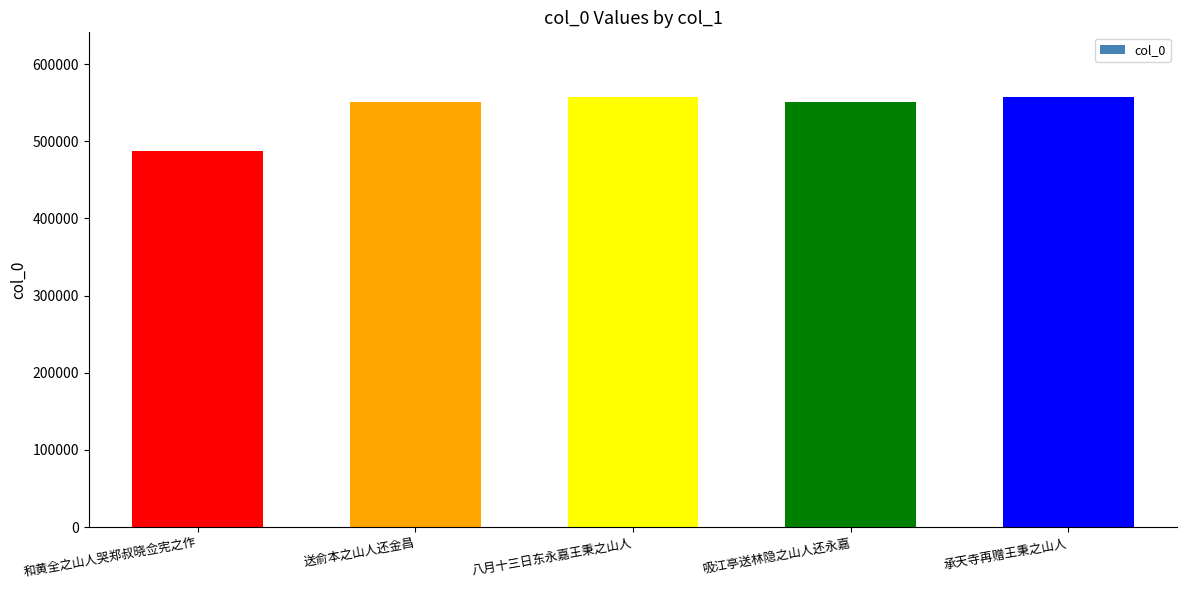

The chart shows a value of 550498 at 送俞本之山人还金昌. True or false?

True